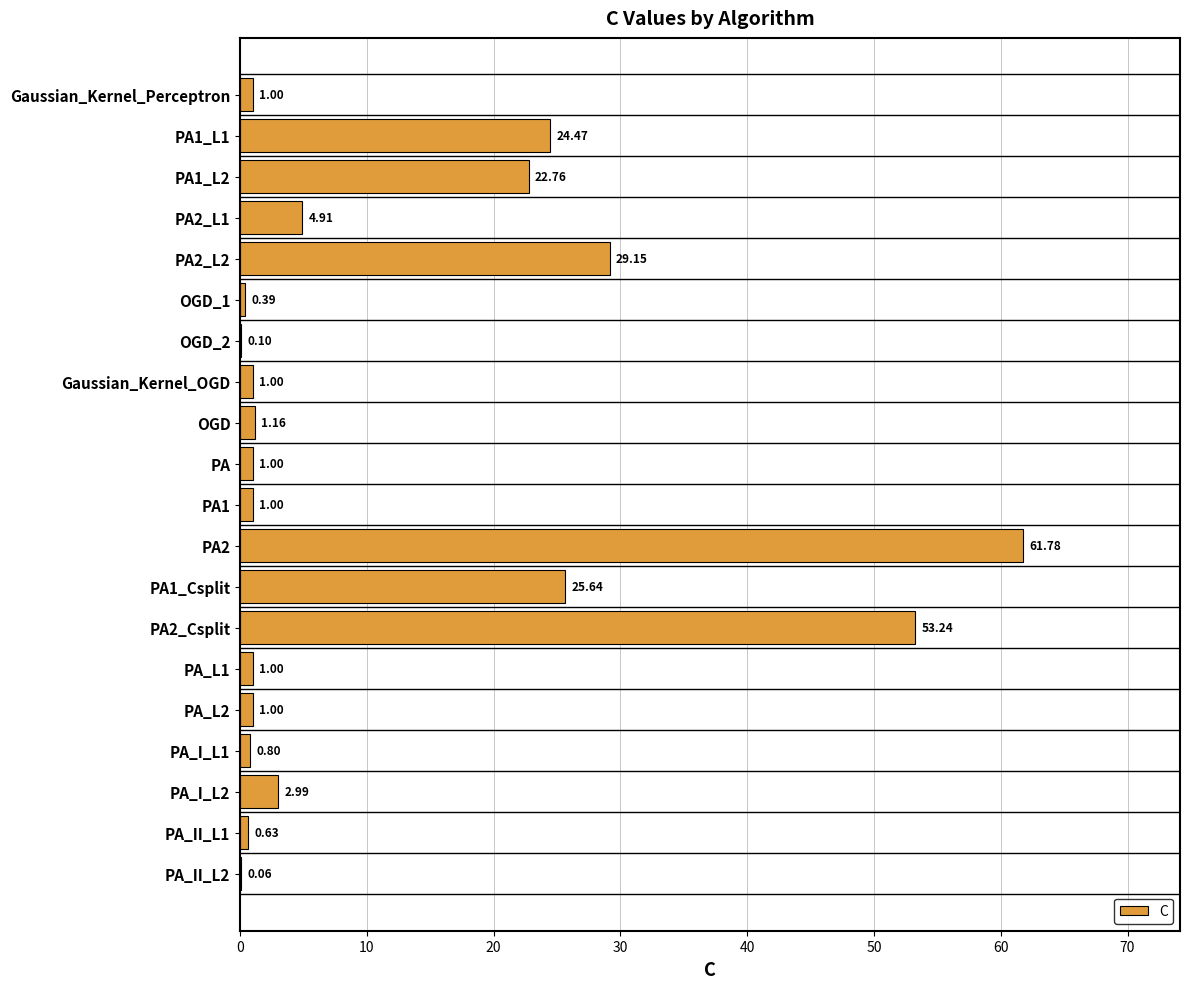

What is the sum of all values?

234.1